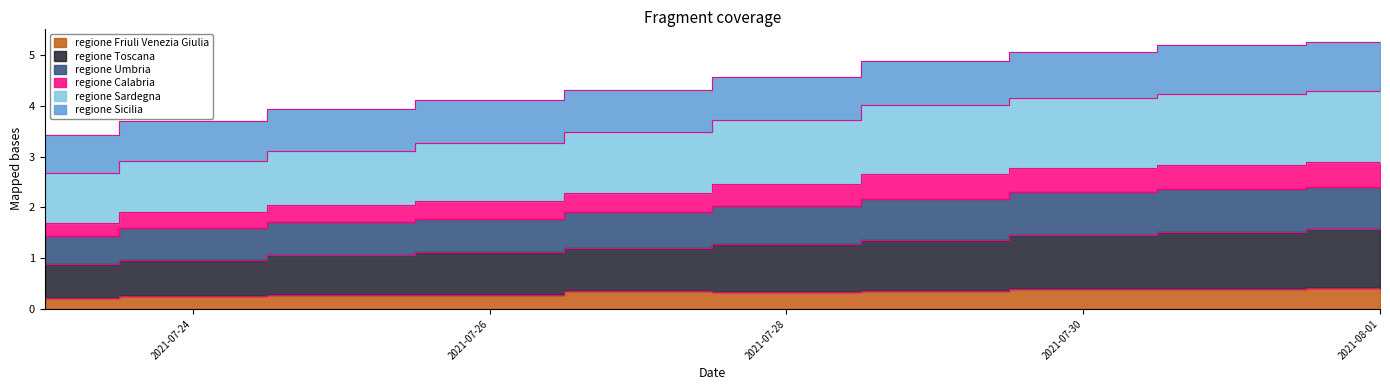

Which has a higher value, 2021-07-24 or 2021-08-01?

2021-08-01